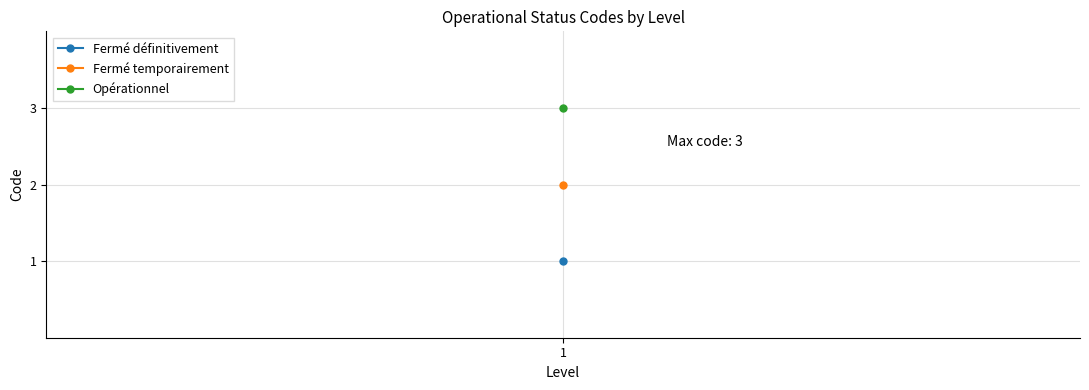

How many data points are above 2?

1